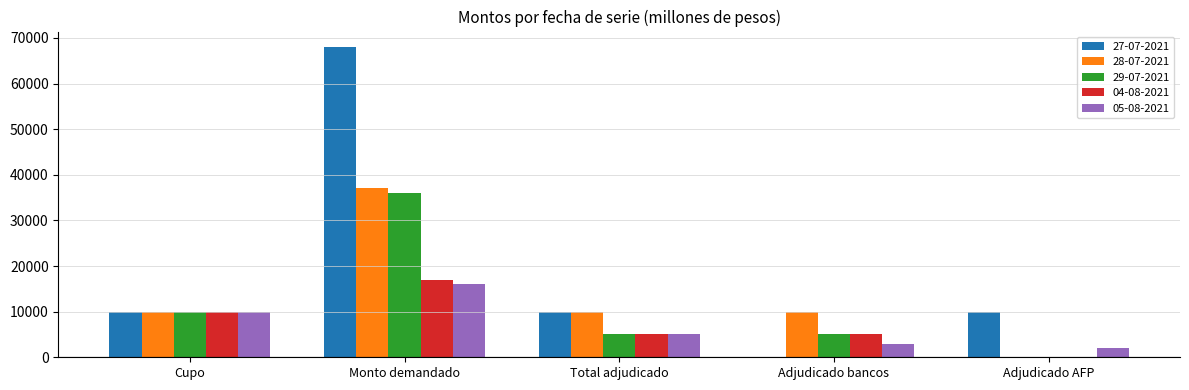

At which label does 05-08-2021 reach its peak?

Monto demandado